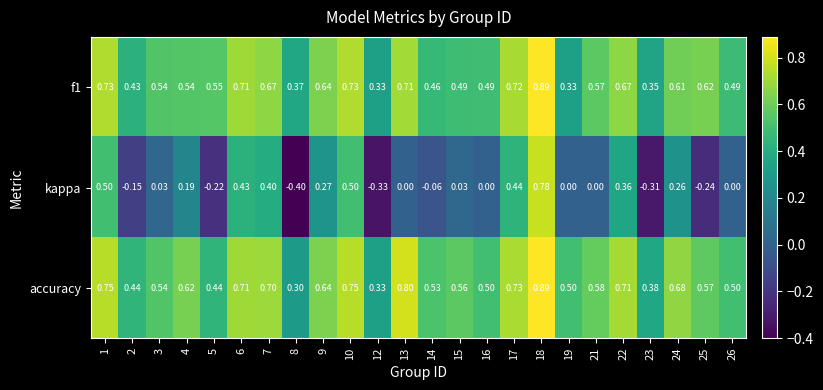

Which series has the largest total across all categories?

accuracy